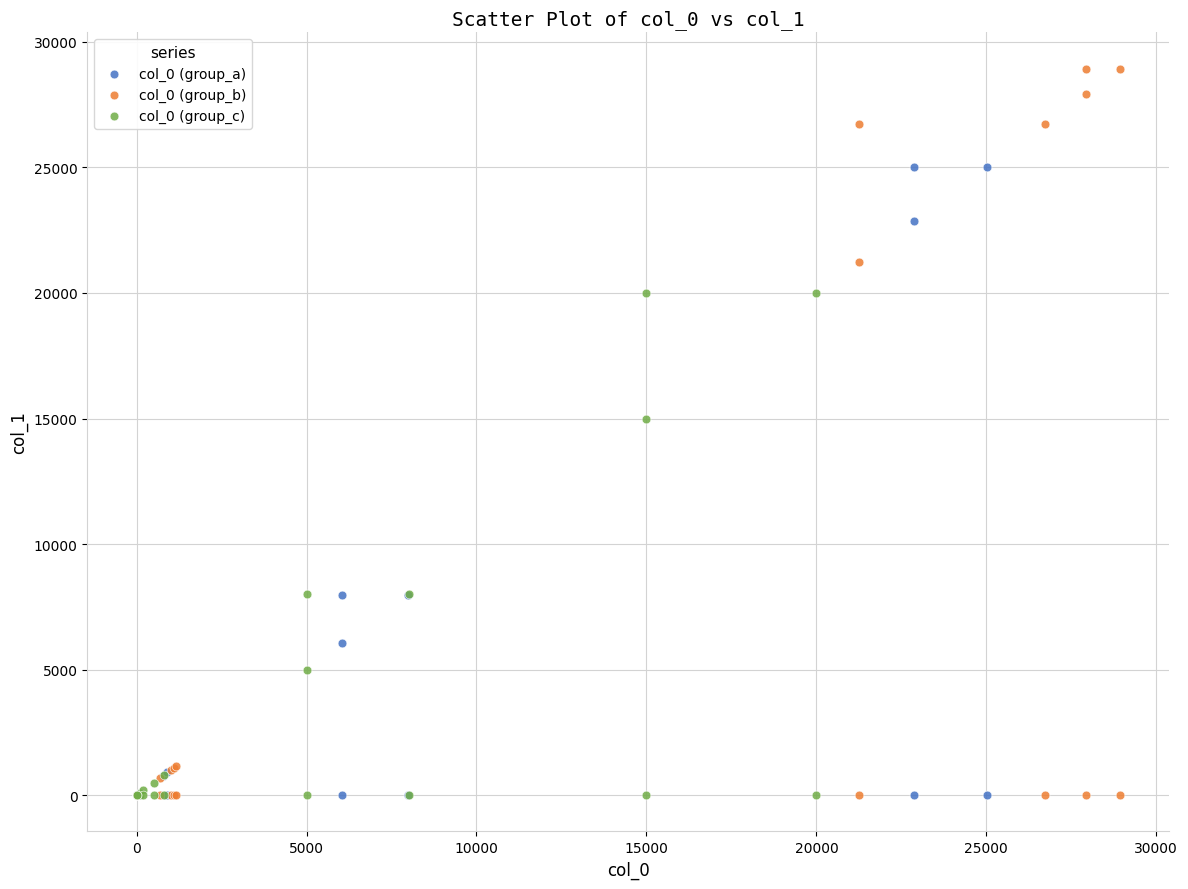

Which series has the largest Y range (max minus min)?

col_0 (group_b)